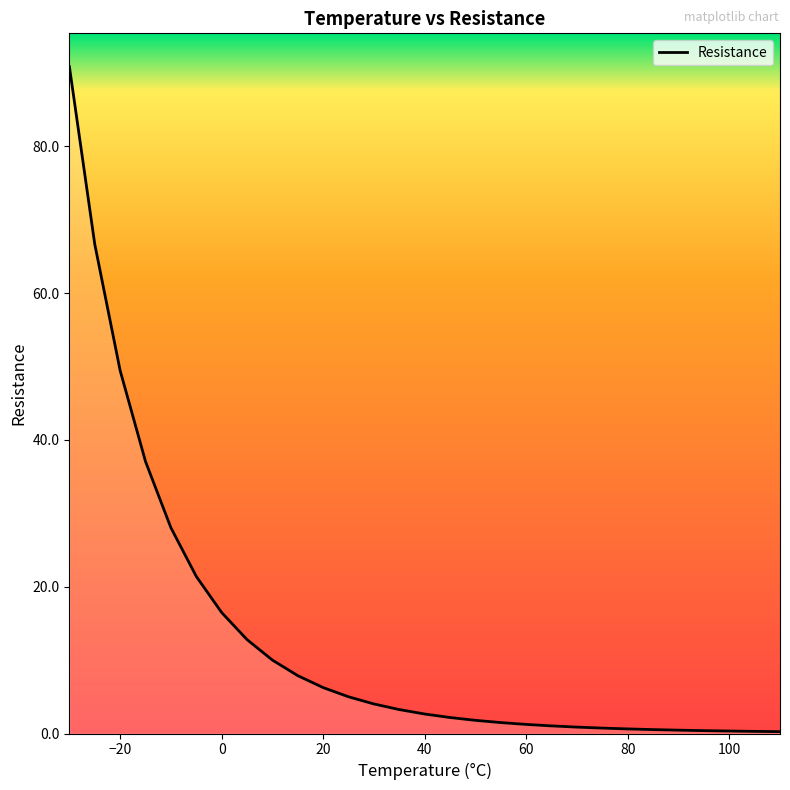

What is the smallest value displayed?

0.3